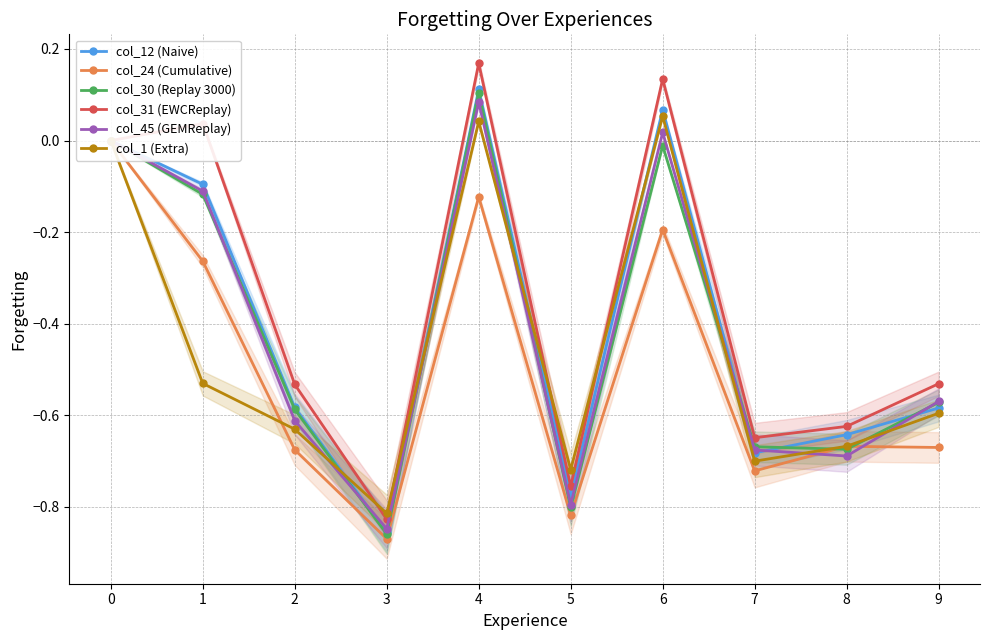

Which label corresponds to the largest value in the chart?

4